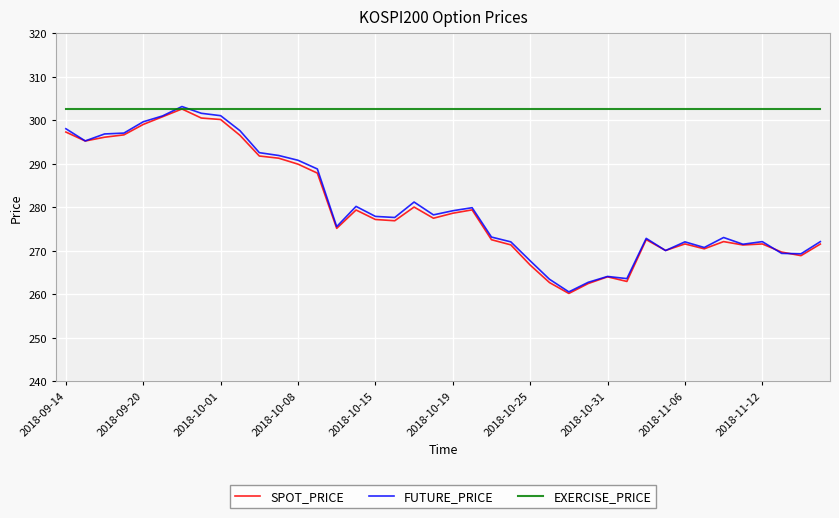

Which series has the largest total across all categories?

EXERCISE_PRICE